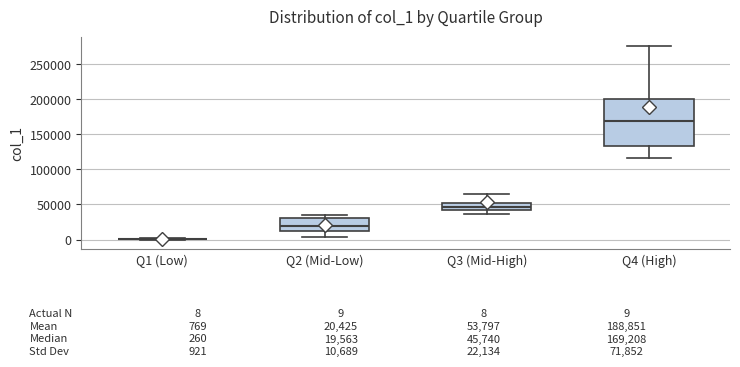

Comparing the boxes themselves (not the whiskers), which one is the tallest?

Q4 (High)